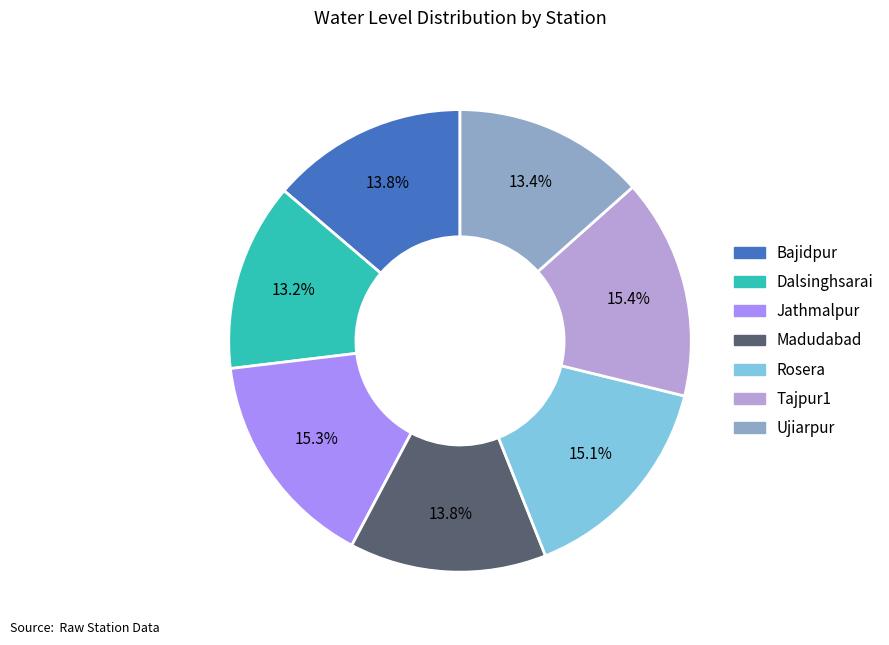

How much of the chart is everything except Tajpur1?

84.6%